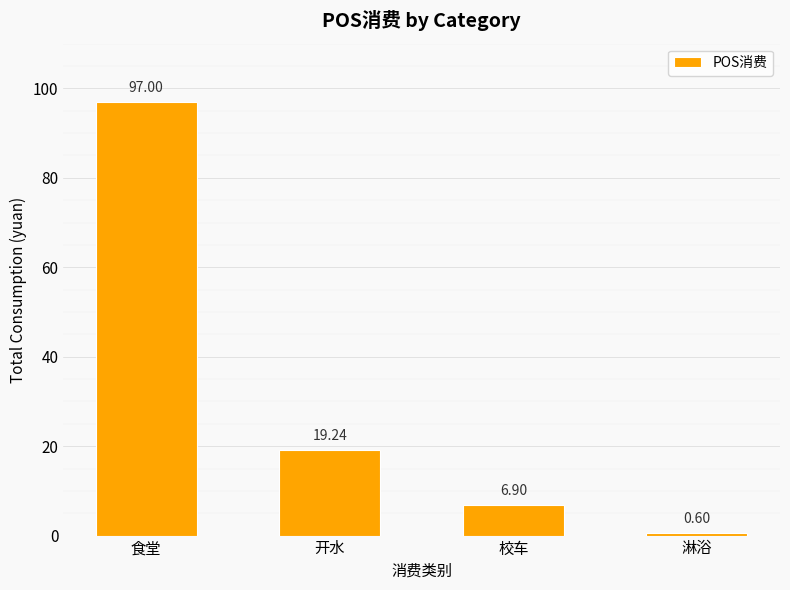

How many data points does each series have?

4